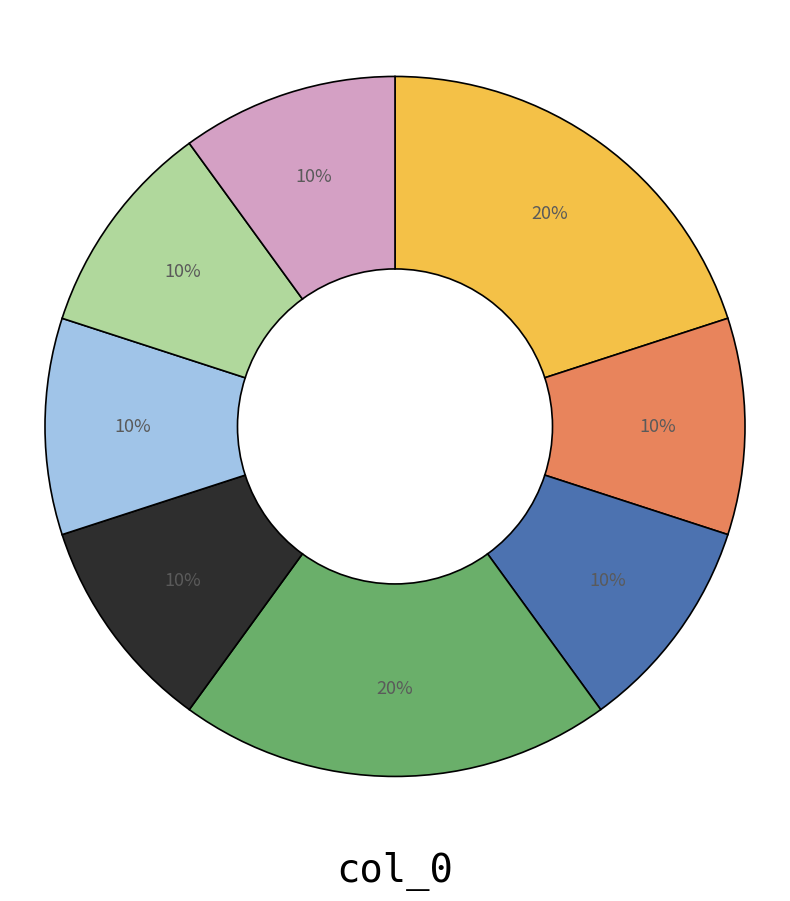

To the nearest percent, what is the average slice percentage?

12%